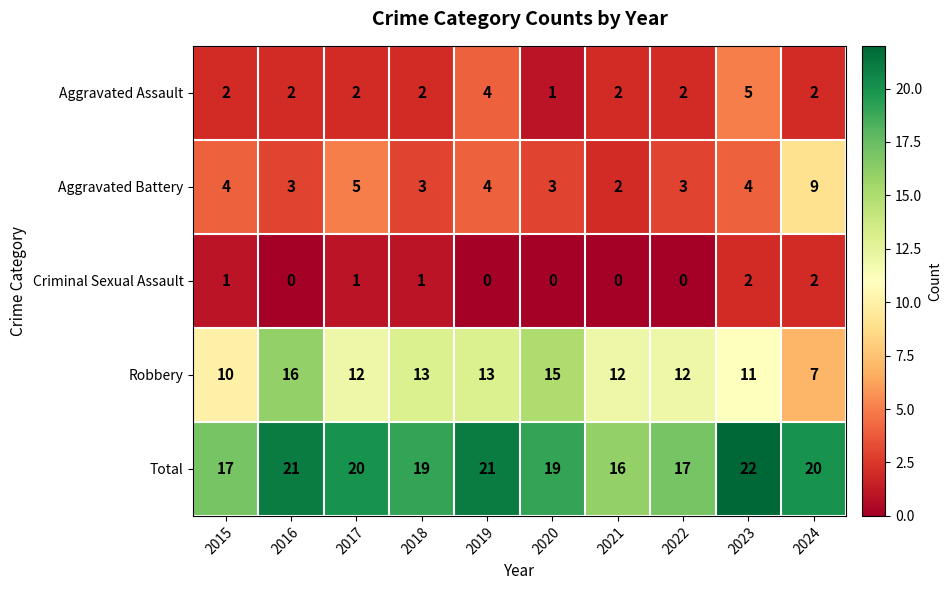

What is the maximum value for Aggravated Battery?

9